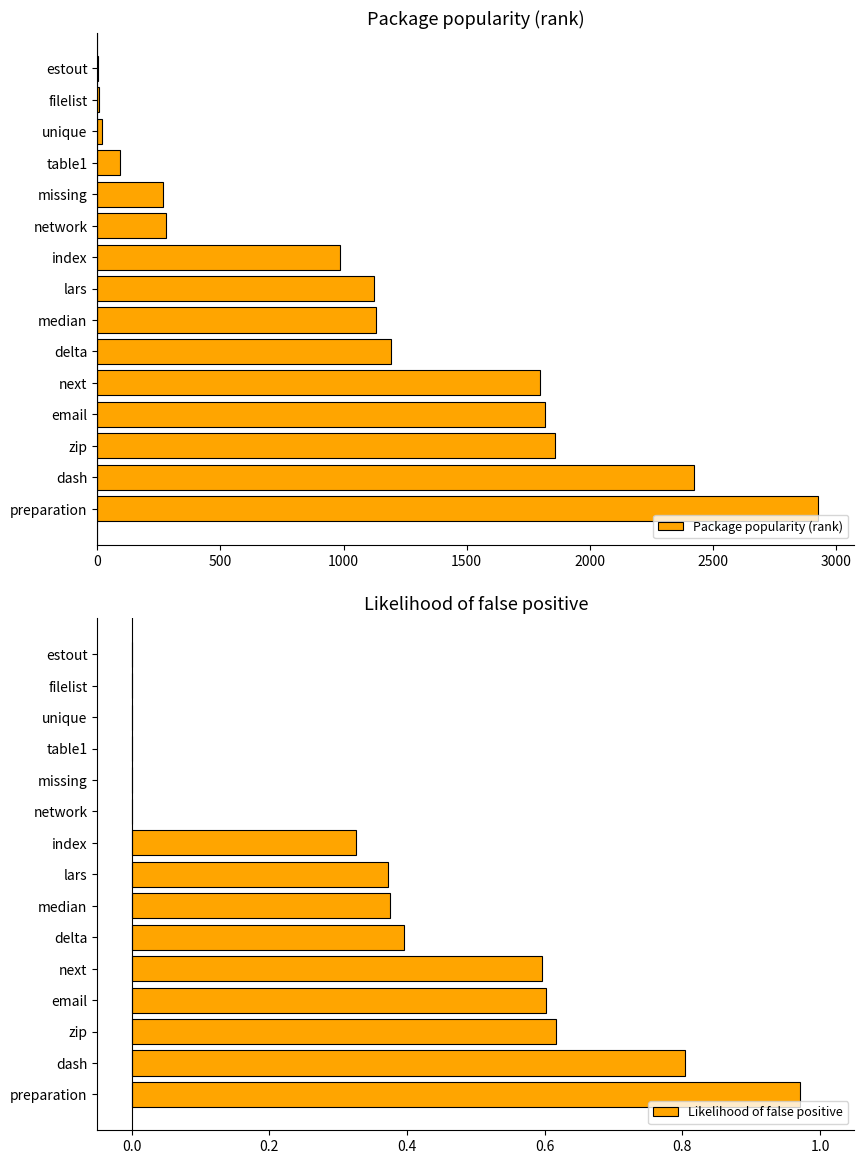

What is the highest value of the Package popularity (rank) series?

2928